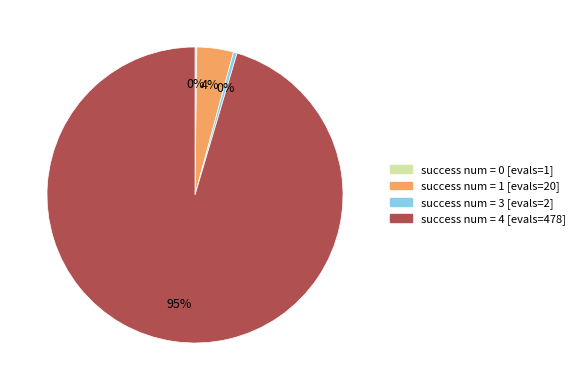

To the nearest percent, what is the average slice percentage?

25%